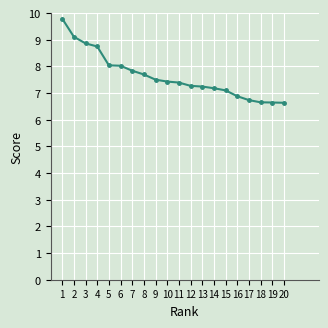

Which label corresponds to the largest value in the chart?

1